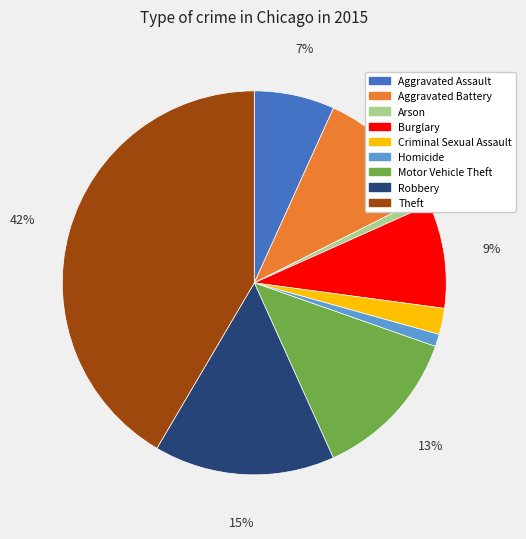

Is it true that Aggravated Battery is 11% of the pie?

True